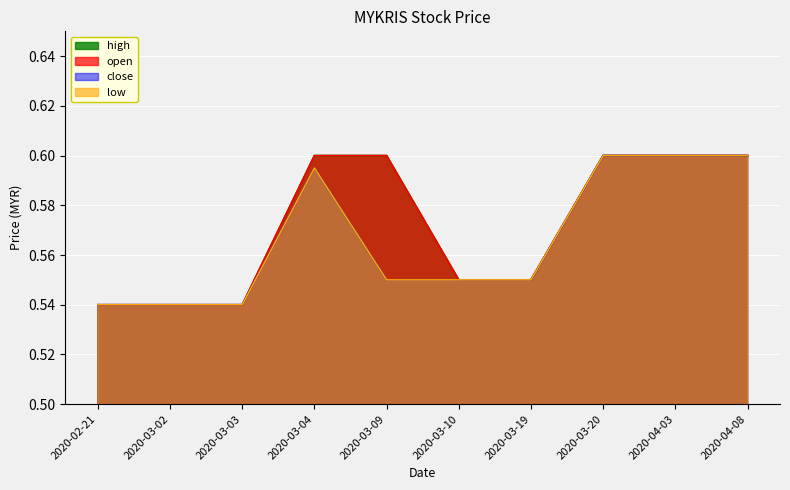

The open series shows 0.4 at 2020-03-20. True or false?

False